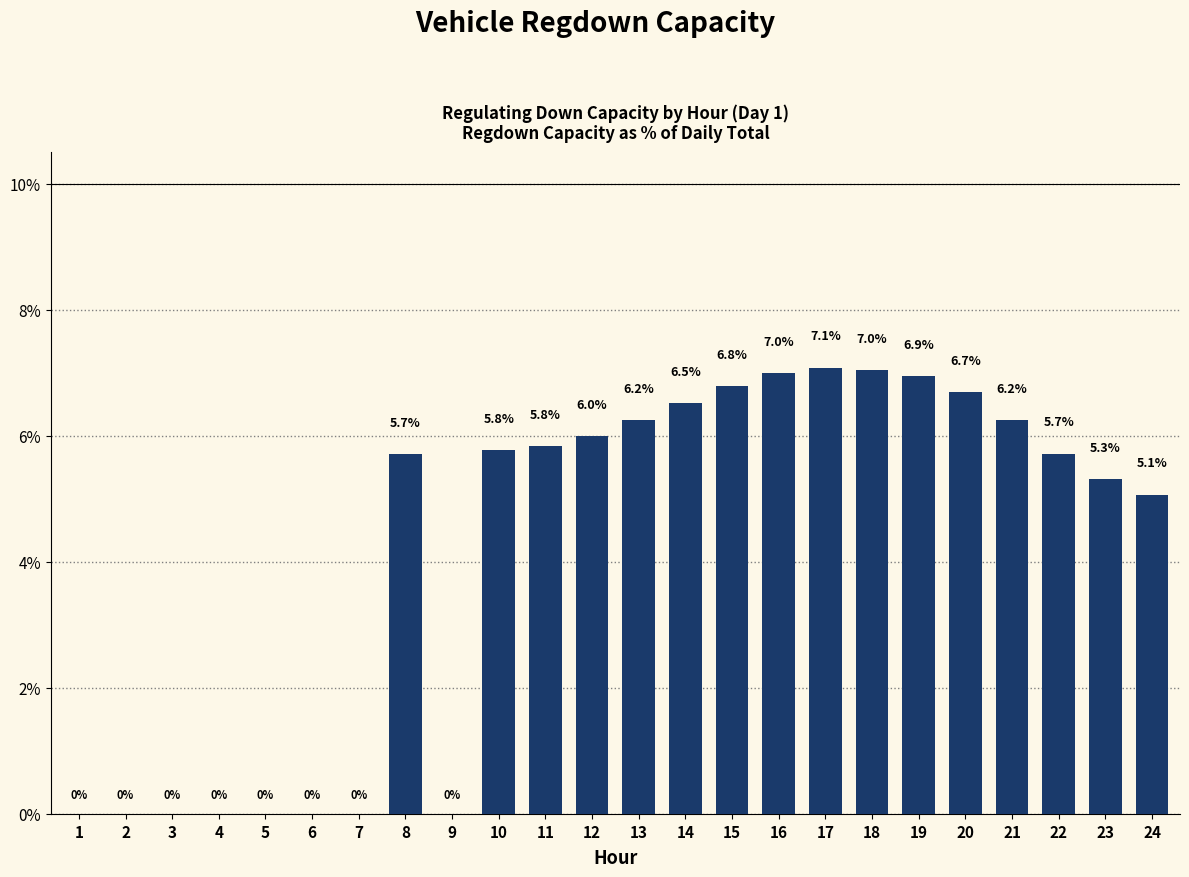

At which label does the data first exceed 5?

8